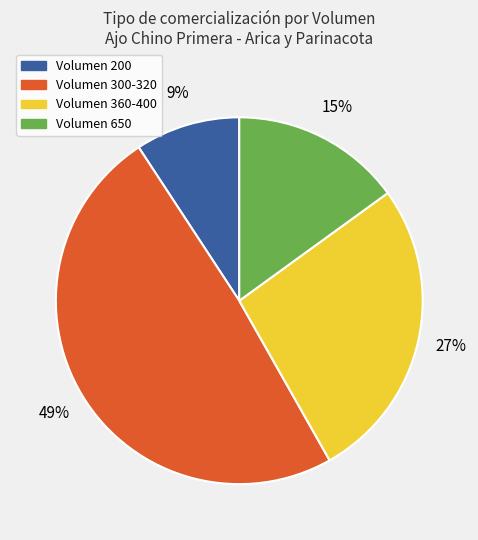

Does any single category account for the majority?

No